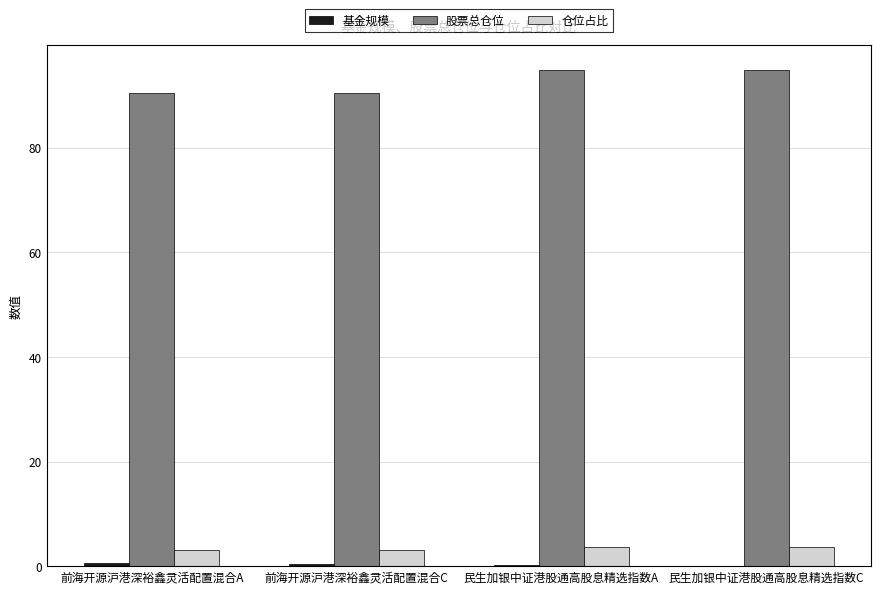

Where does the 股票总仓位 series first go above 94?

民生加银中证港股通高股息精选指数A